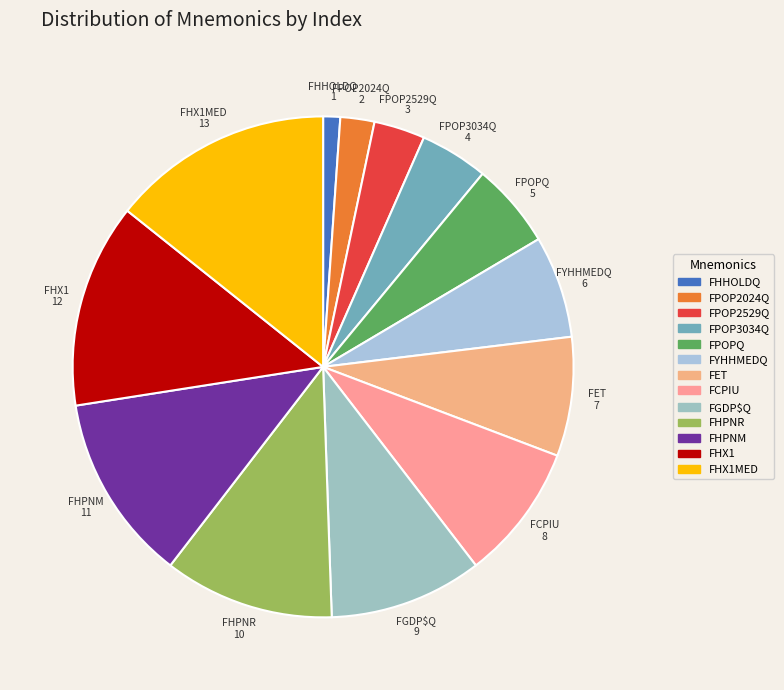

Count the number of slices in the pie.

13